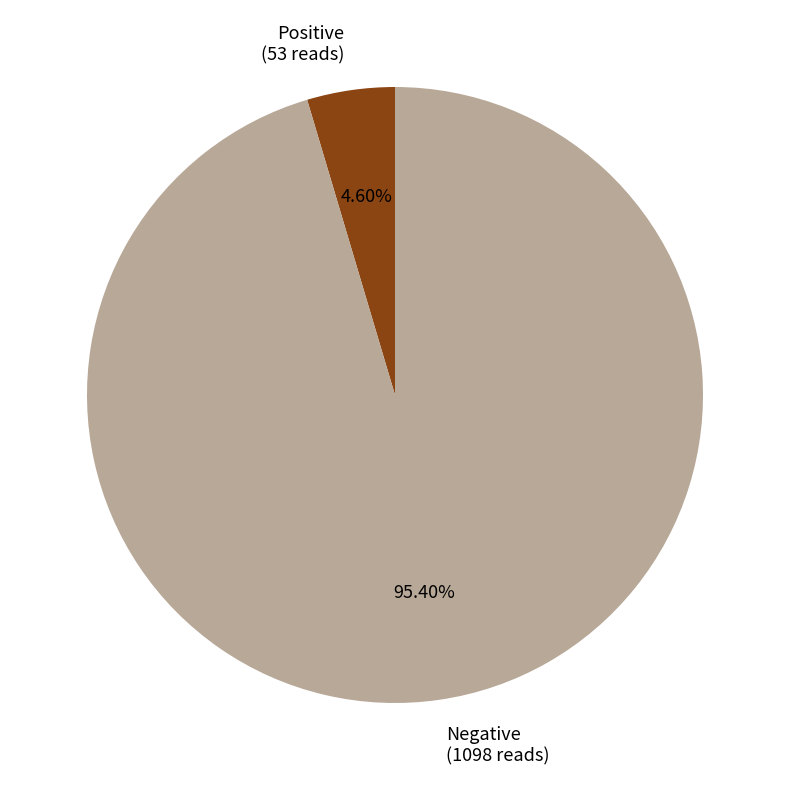

Between Positive (53 reads) and Negative (1098 reads), which is larger?

Negative (1098 reads)